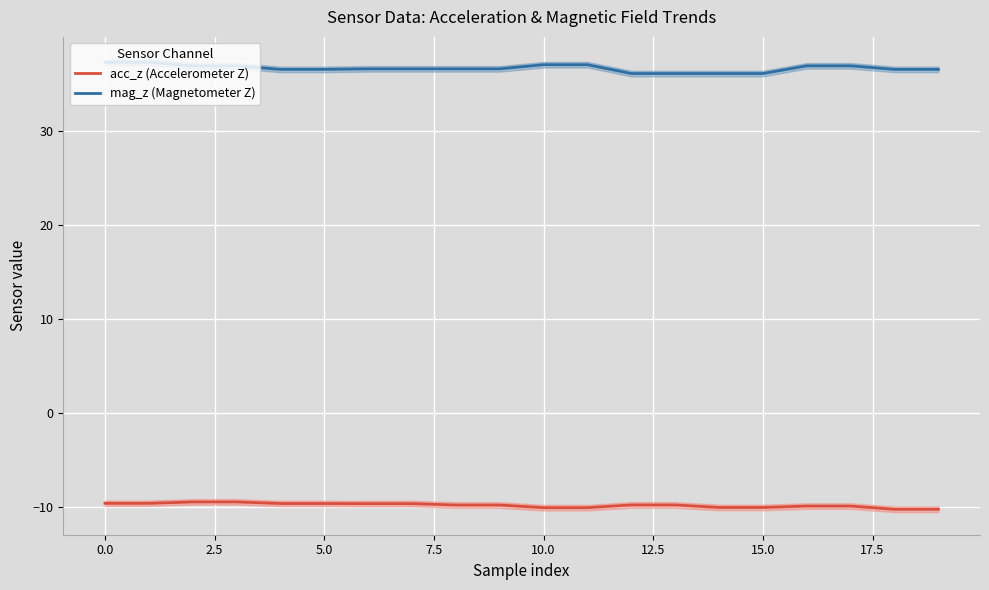

What is the greatest value displayed?

37.2